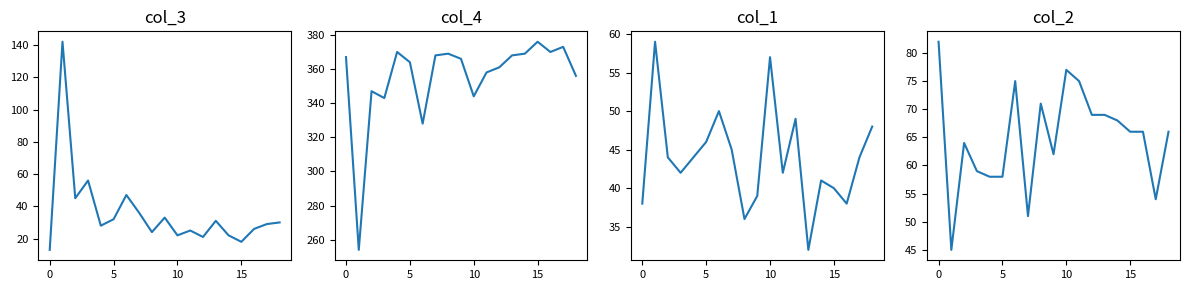

At how many categories does at least one series exceed 173?

19